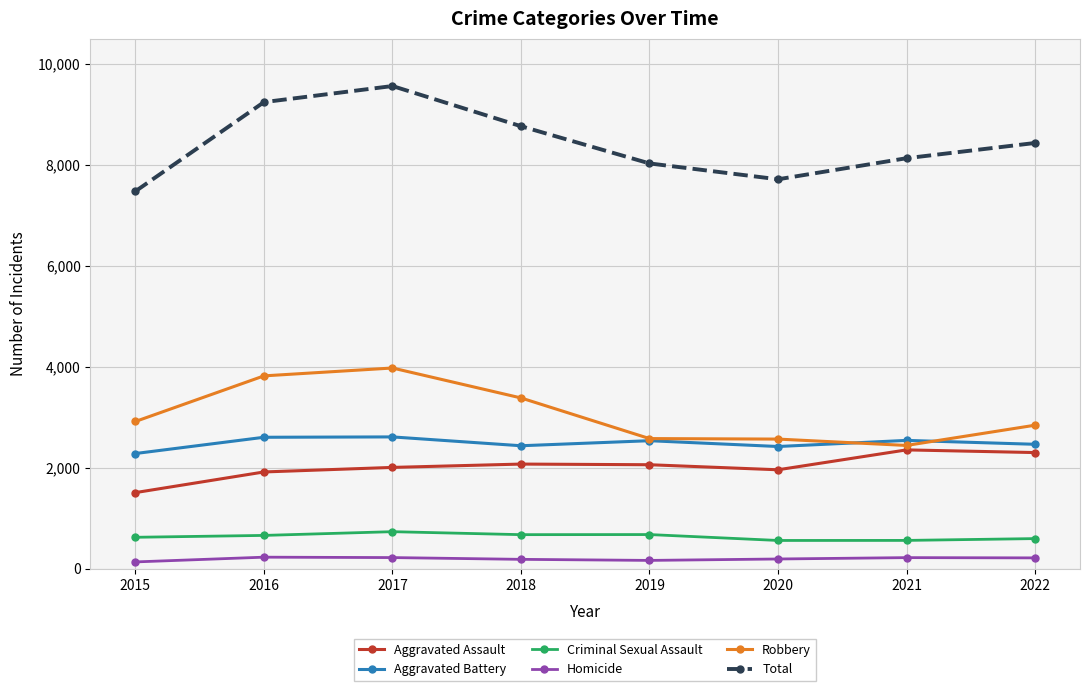

What is the highest value of the Criminal Sexual Assault series?

737